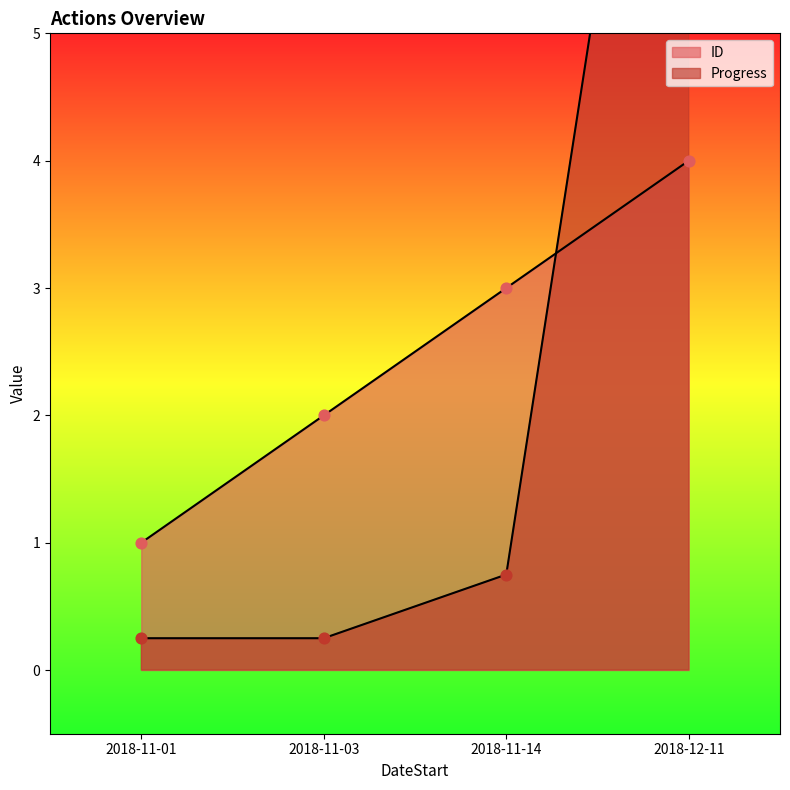

Which series reaches the minimum Y coordinate?

Progress